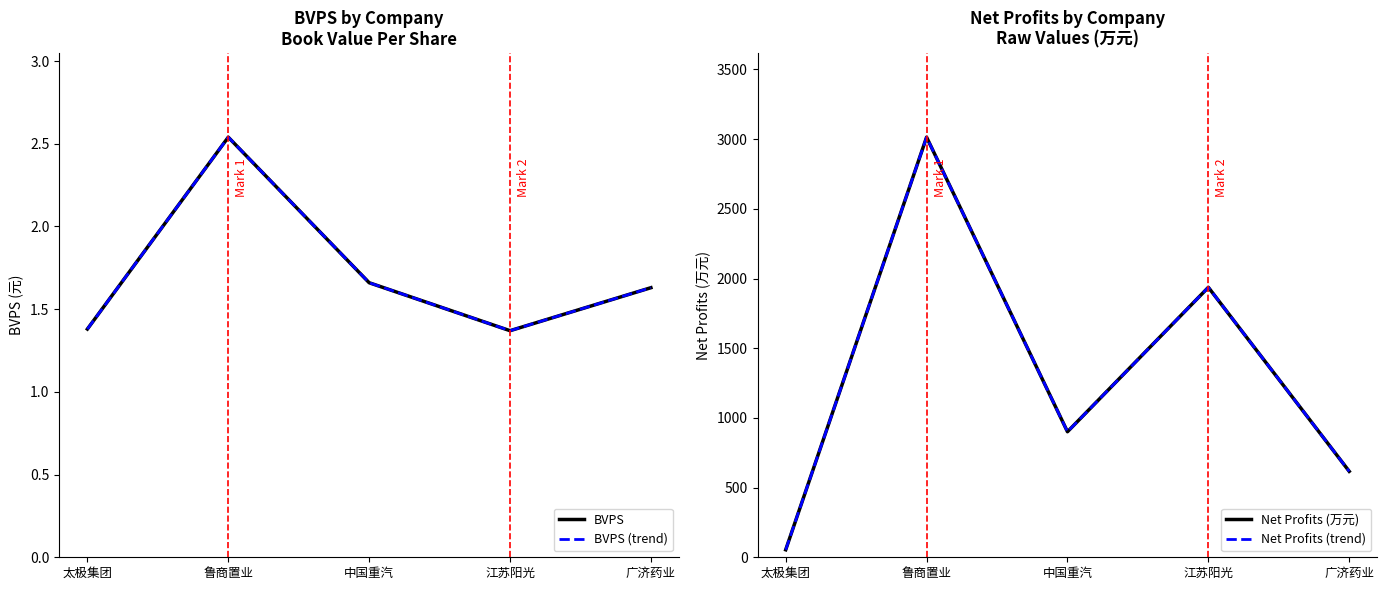

True or false: Net Profits (万元) has a value of 896.7 at 鲁商置业.

False